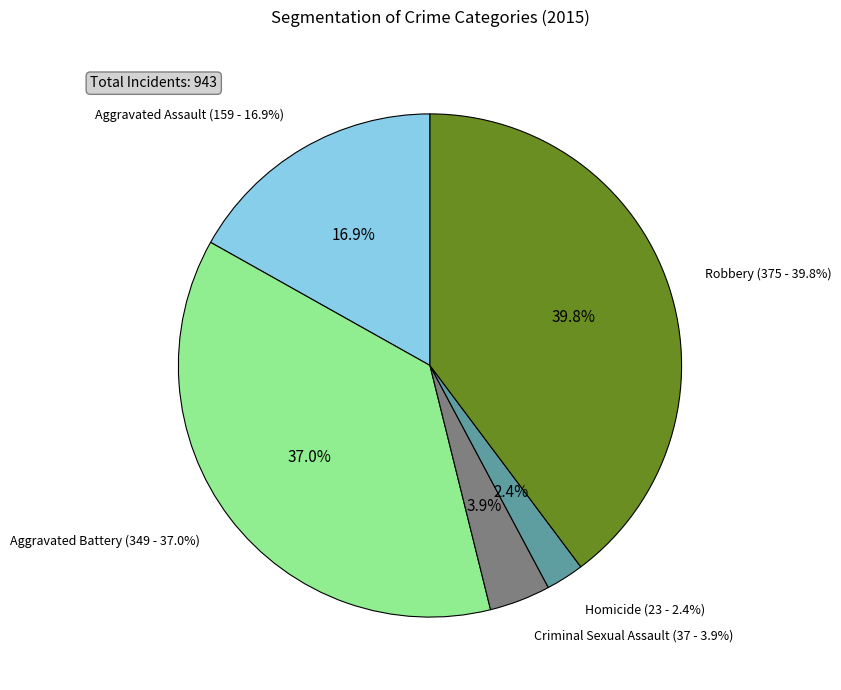

What is the change in value from Criminal Sexual Assault to Homicide?

-14